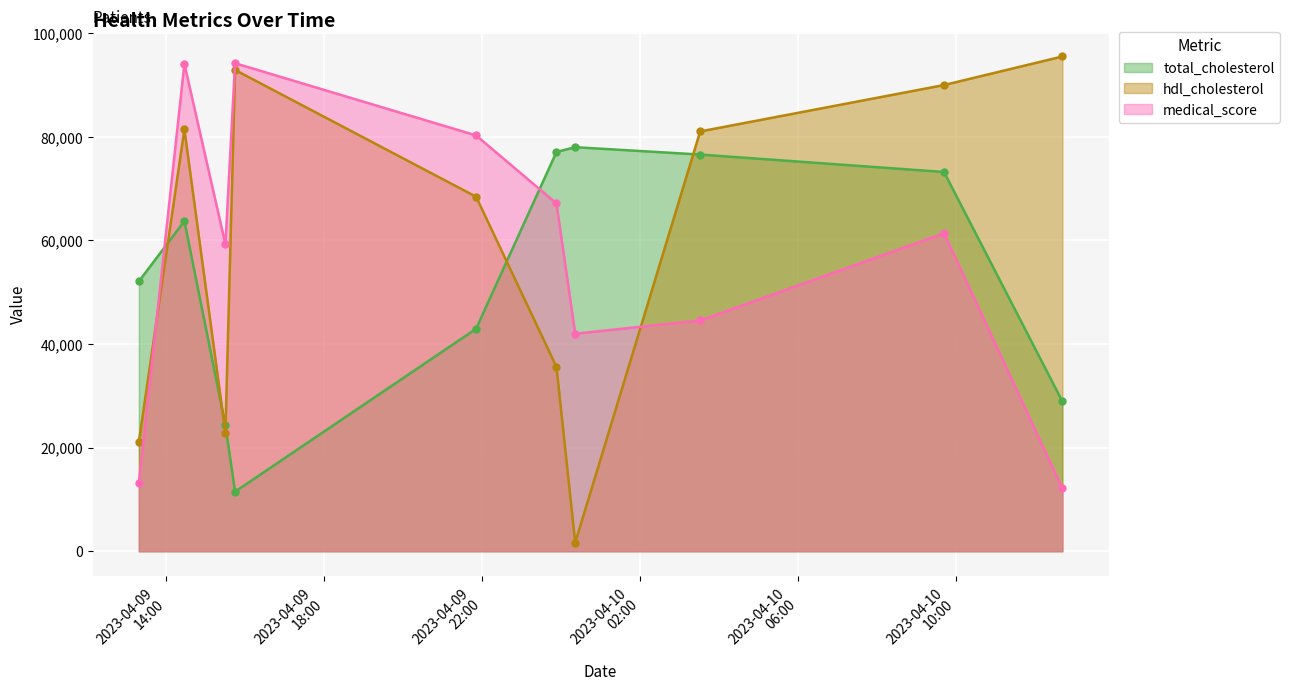

How many interior local peaks does the medical_score series have?

3